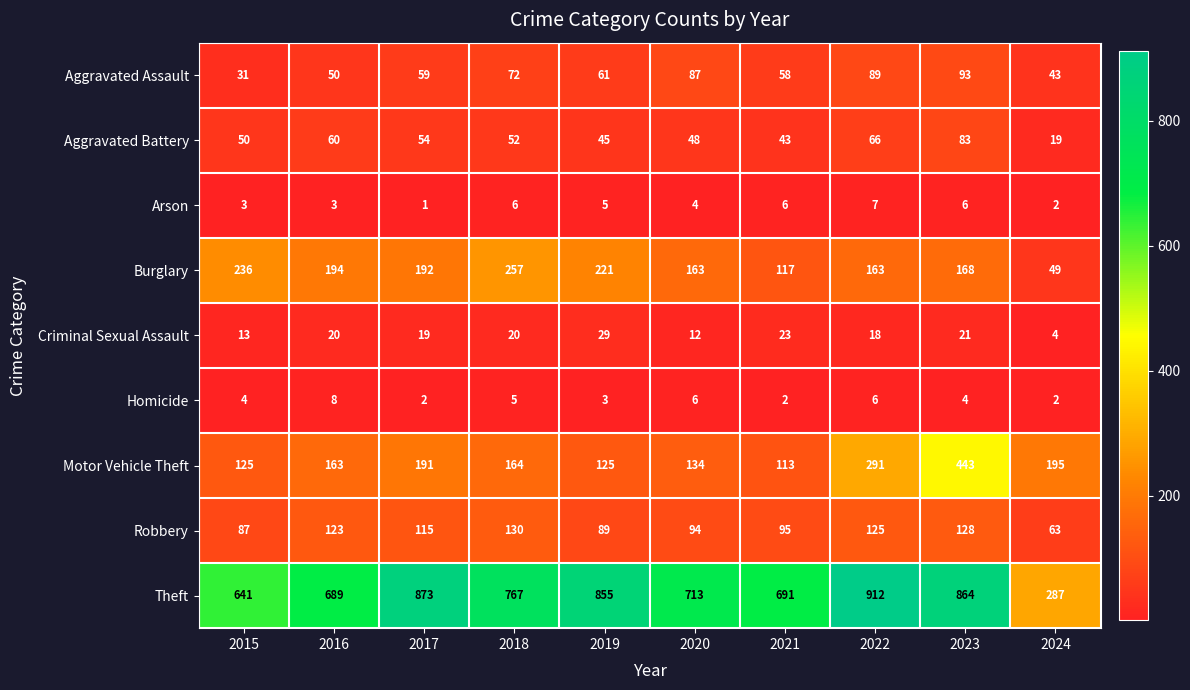

Rank the categories by Aggravated Assault value from lowest to highest.

2015, 2024, 2016, 2021, 2017, 2019, 2018, 2020, 2022, 2023